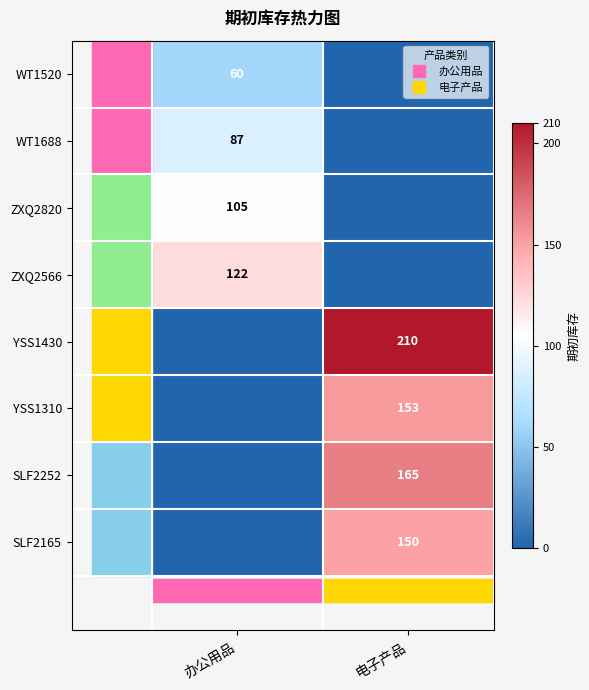

What is the maximum value shown in the chart?

210